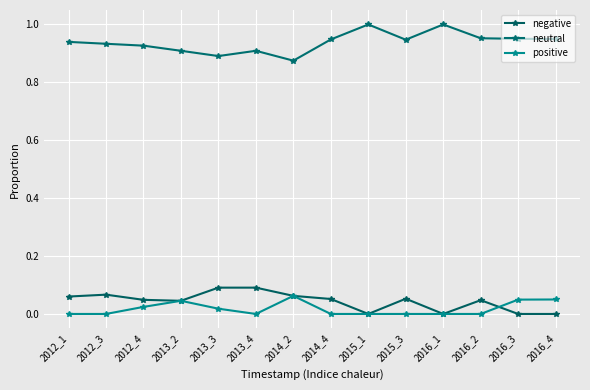

Rank the series by their maximum value, from highest to lowest.

neutral, negative, positive